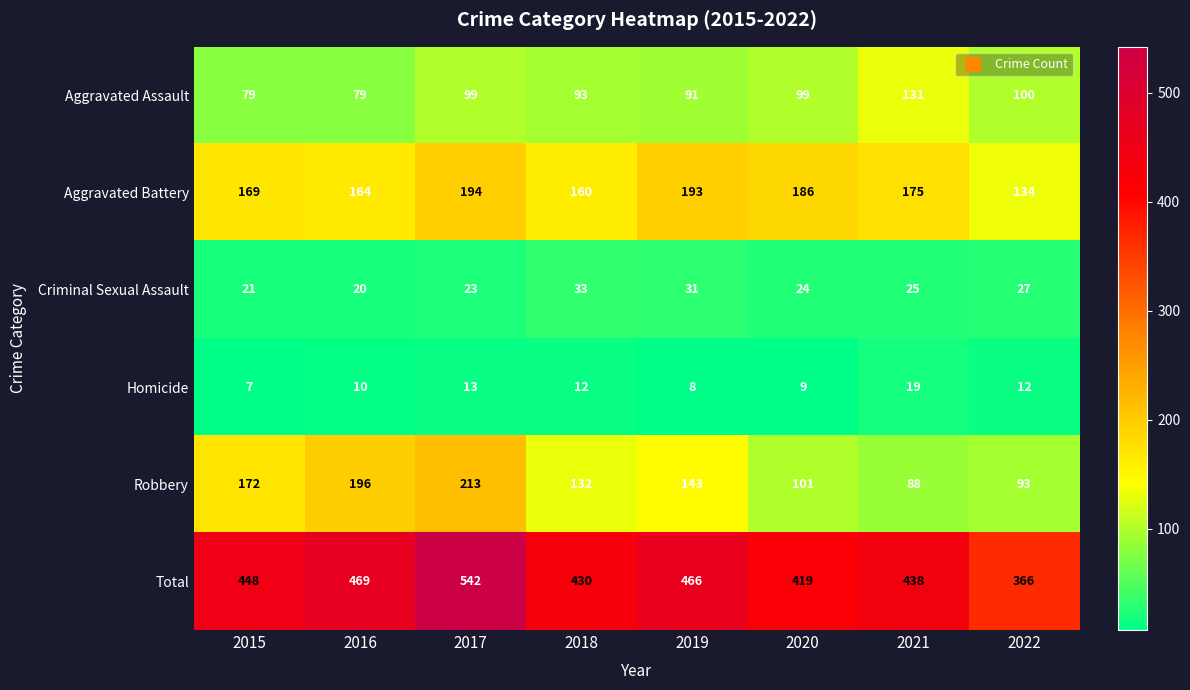

What is the difference between the highest and lowest values at 2017?

529